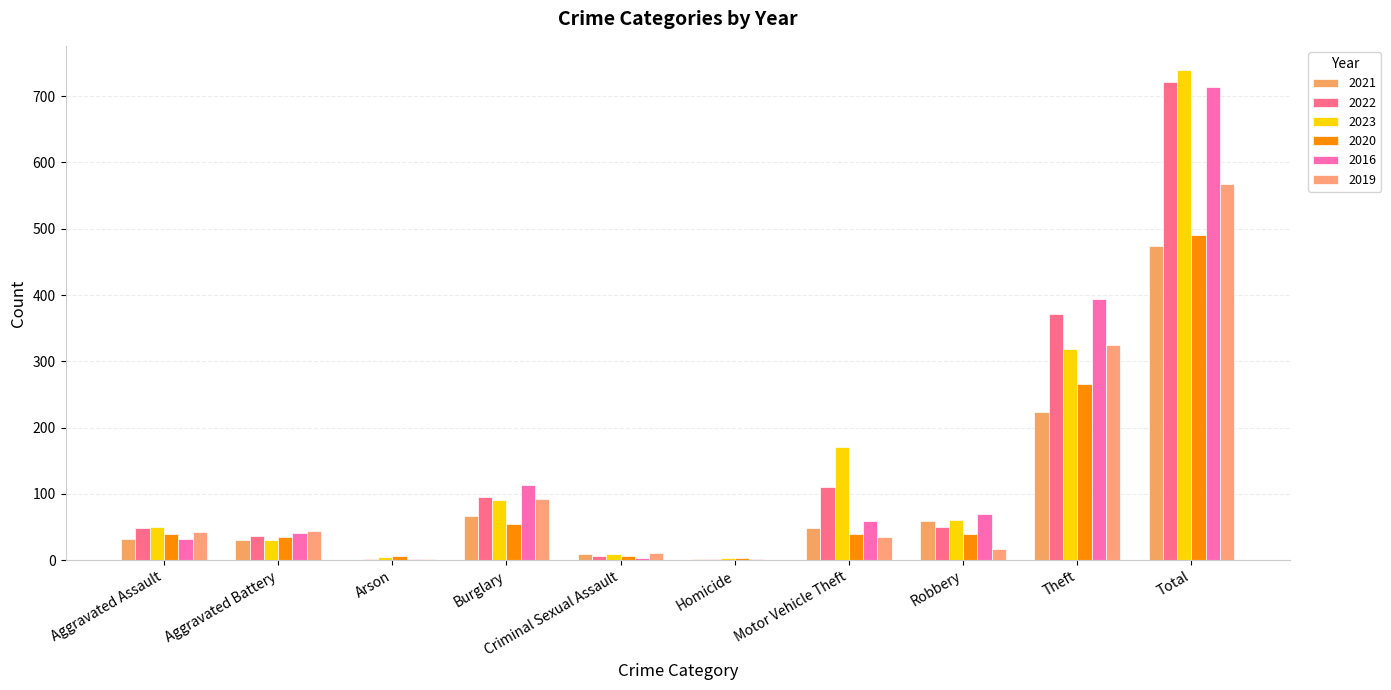

Count the number of data series in this chart.

6